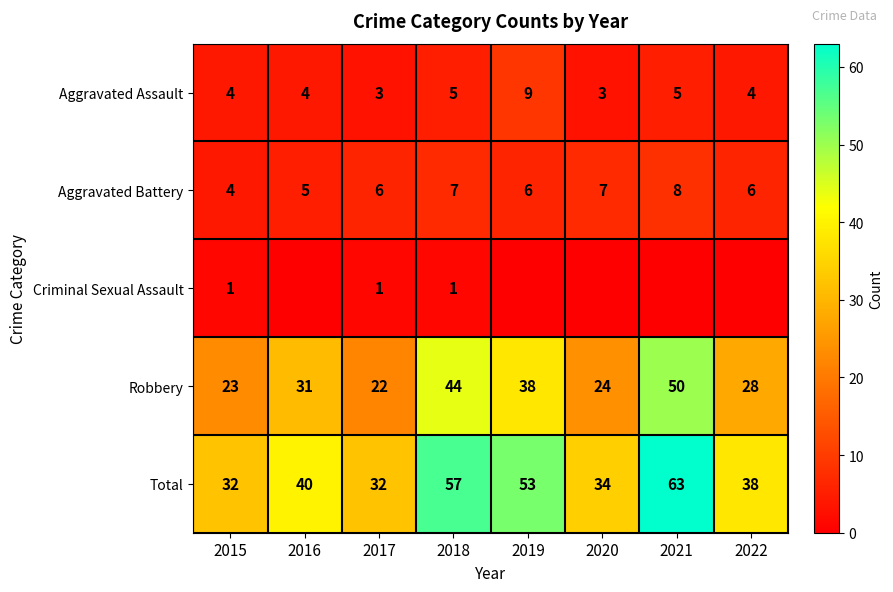

The Aggravated Assault series shows 12 at 2019. True or false?

False